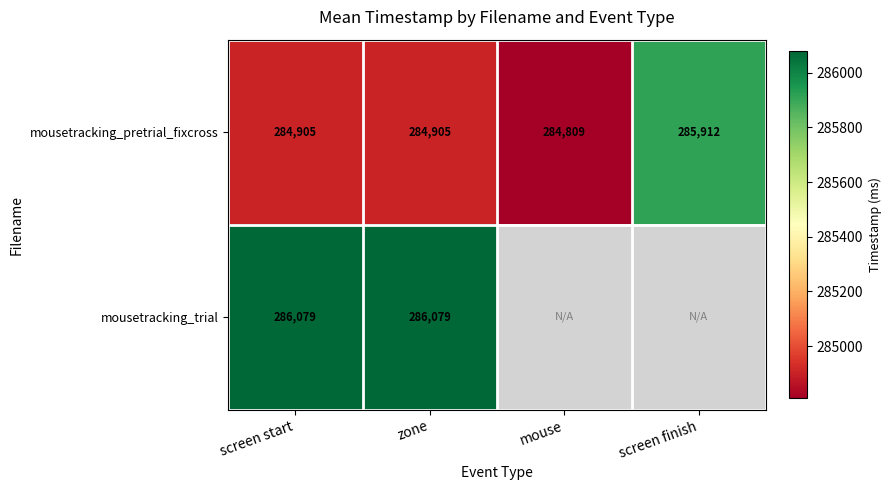

Which category has the highest value across all series?

screen start